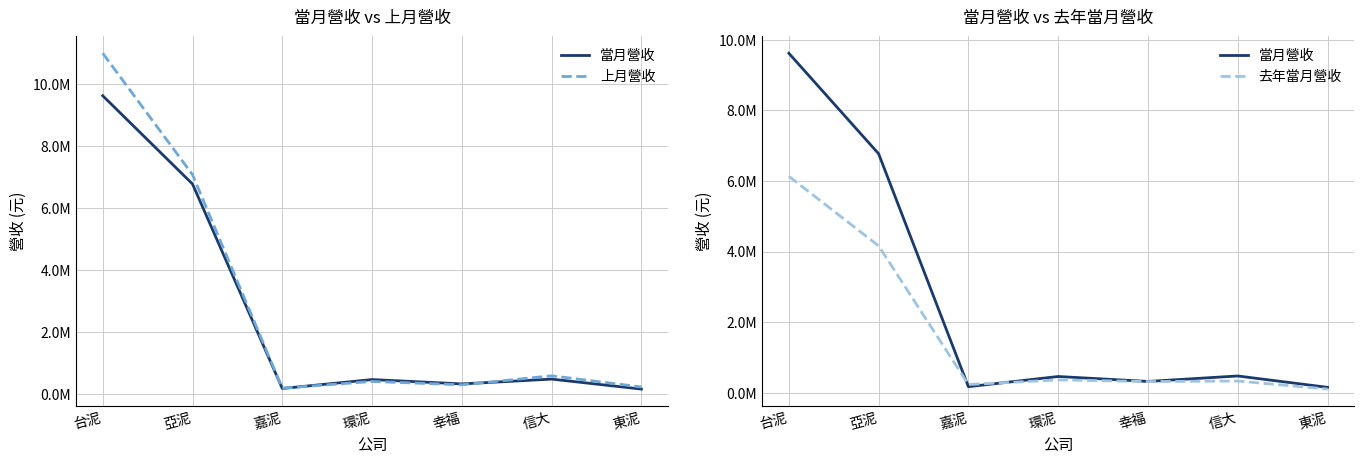

Reading left to right, transcribe all the data shown in this chart.

當月營收: 台泥=9617393	亞泥=6769986	嘉泥=172094	環泥=460482	幸福=320340	信大=475455	東泥=153308
上月營收: 台泥=10988149	亞泥=7070625	嘉泥=181112	環泥=399796	幸福=291571	信大=581701	東泥=221910
去年當月營收: 台泥=6131670	亞泥=4162130	嘉泥=232657	環泥=363865	幸福=316773	信大=333060	東泥=104003